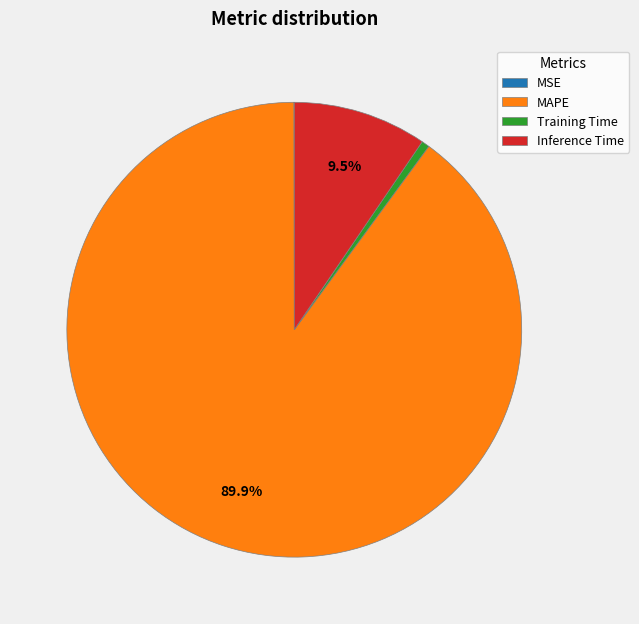

To the nearest percent, what percentage of the pie is MAPE?

90%